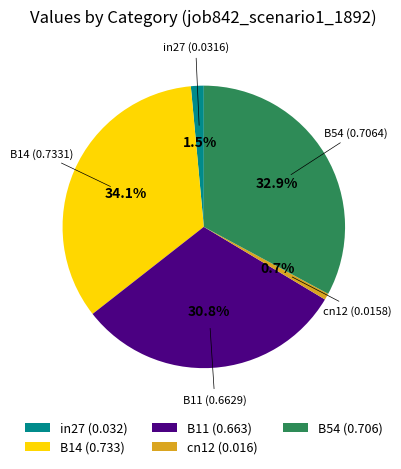

How much of the chart is everything except B14?

65.9%